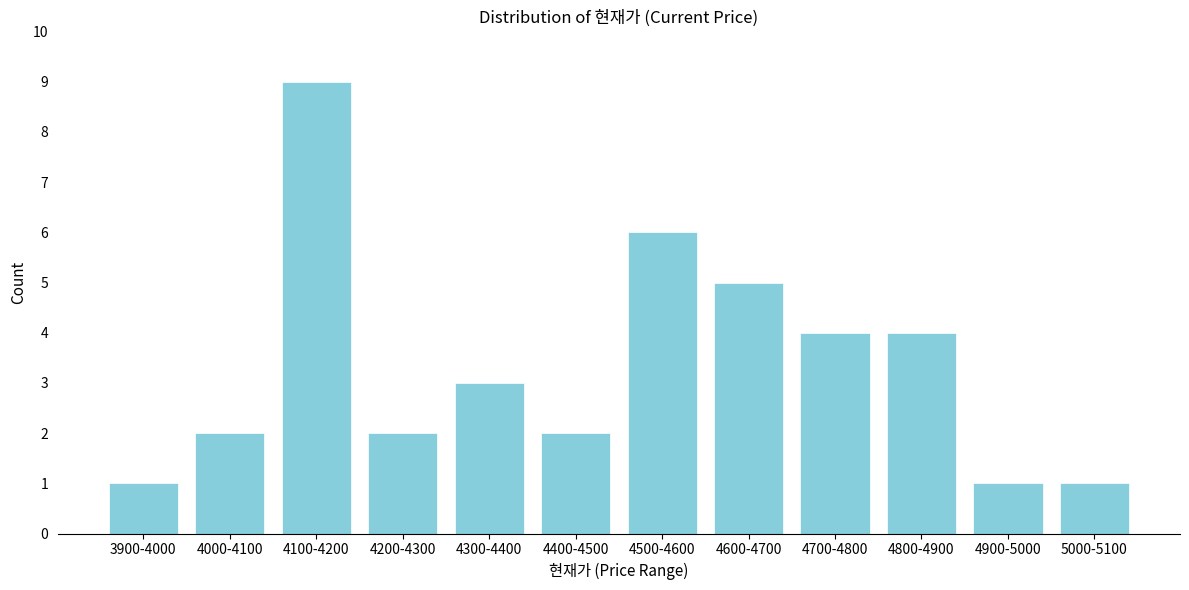

Reading left to right, transcribe all the data shown in this chart.

1	2	9	2	3	2	6	5	4	4	1	1